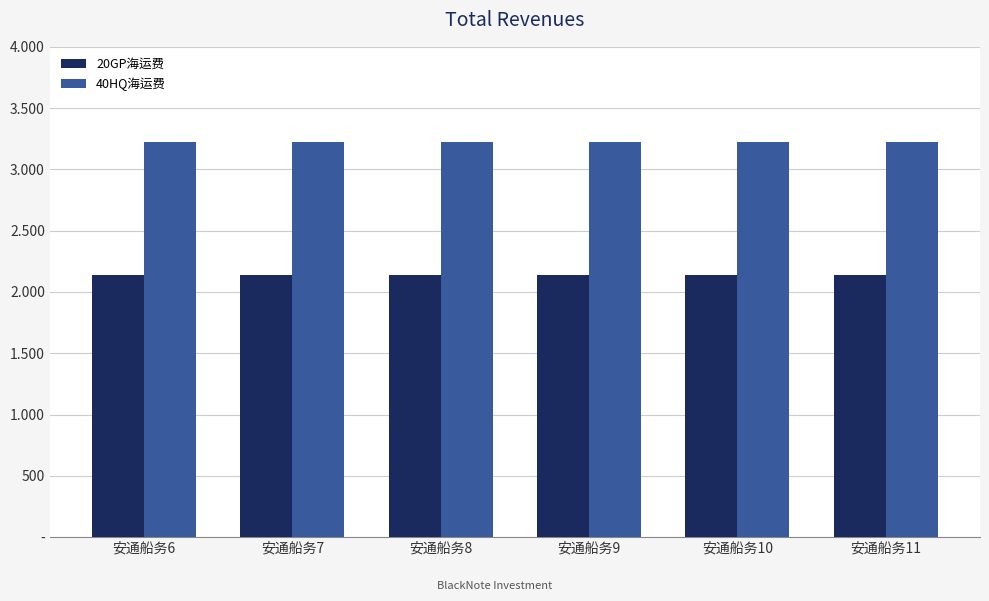

What are all the series names shown in the legend?

20GP海运费, 40HQ海运费